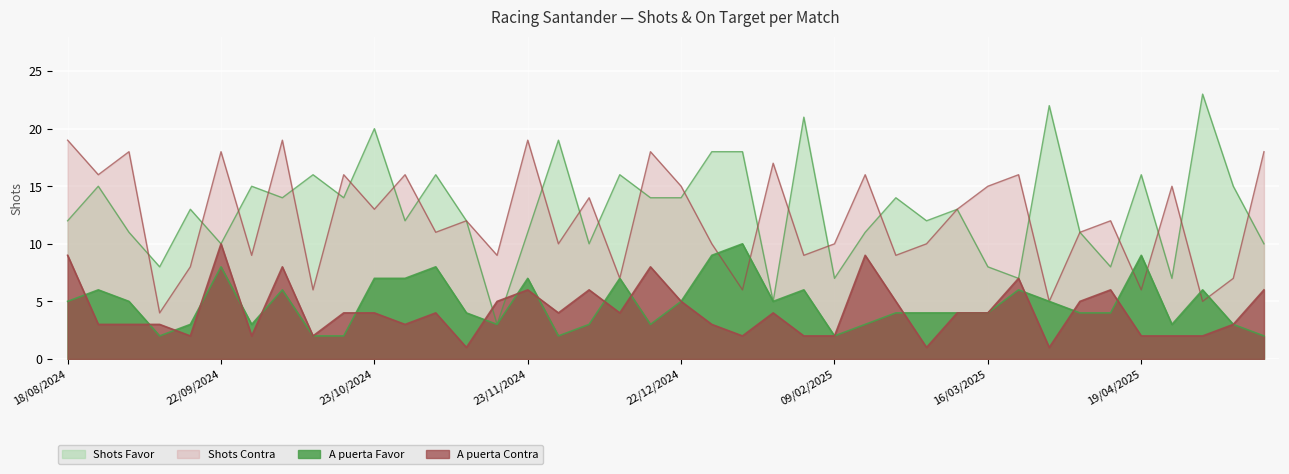

Between 22/03/2025 and 04/05/2025, which series saw the biggest shift?

Shots Favor